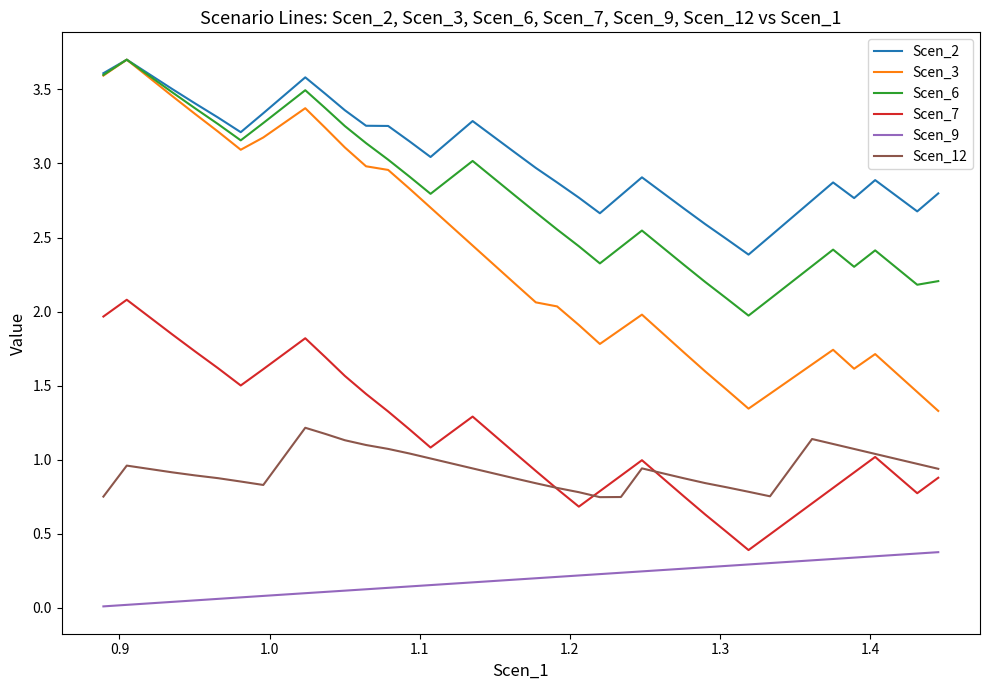

What is the average value of the Scen_7 series?

1.2